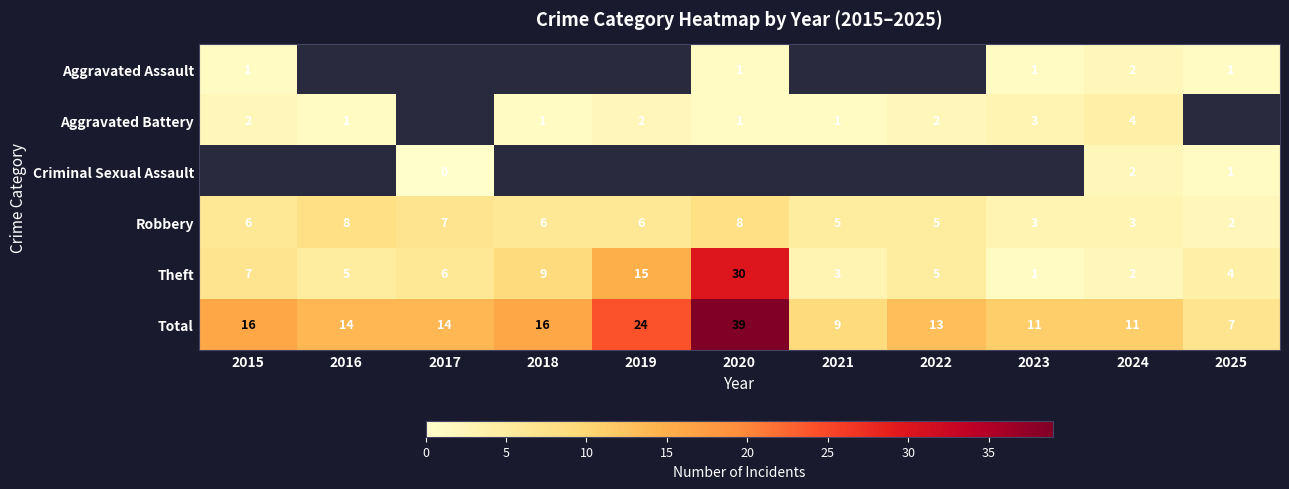

True or false: Theft has a value of 5 at 2022.

True